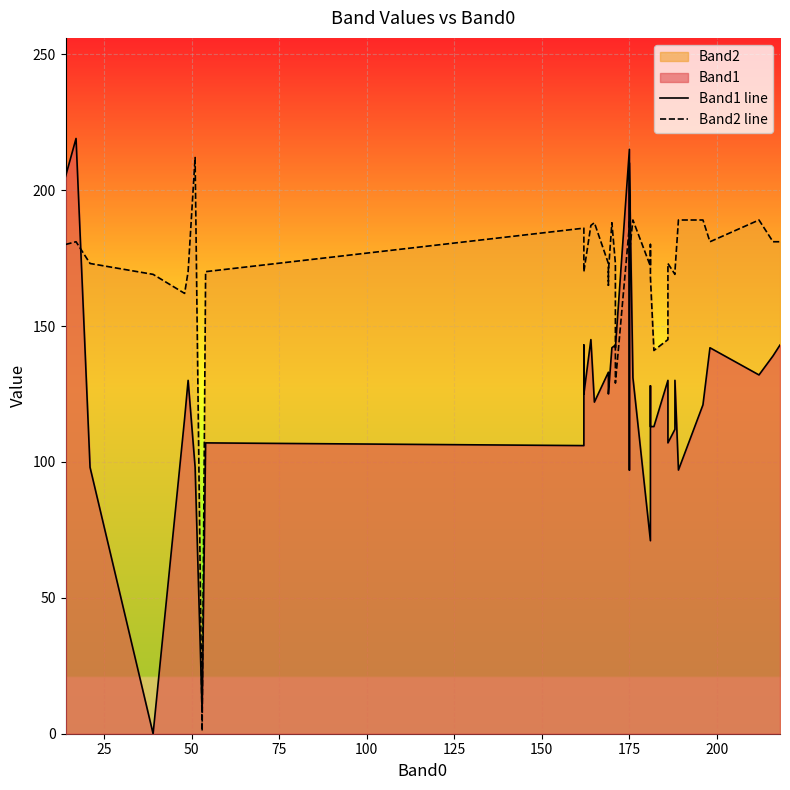

What is the highest value of the Band1 line series?

219